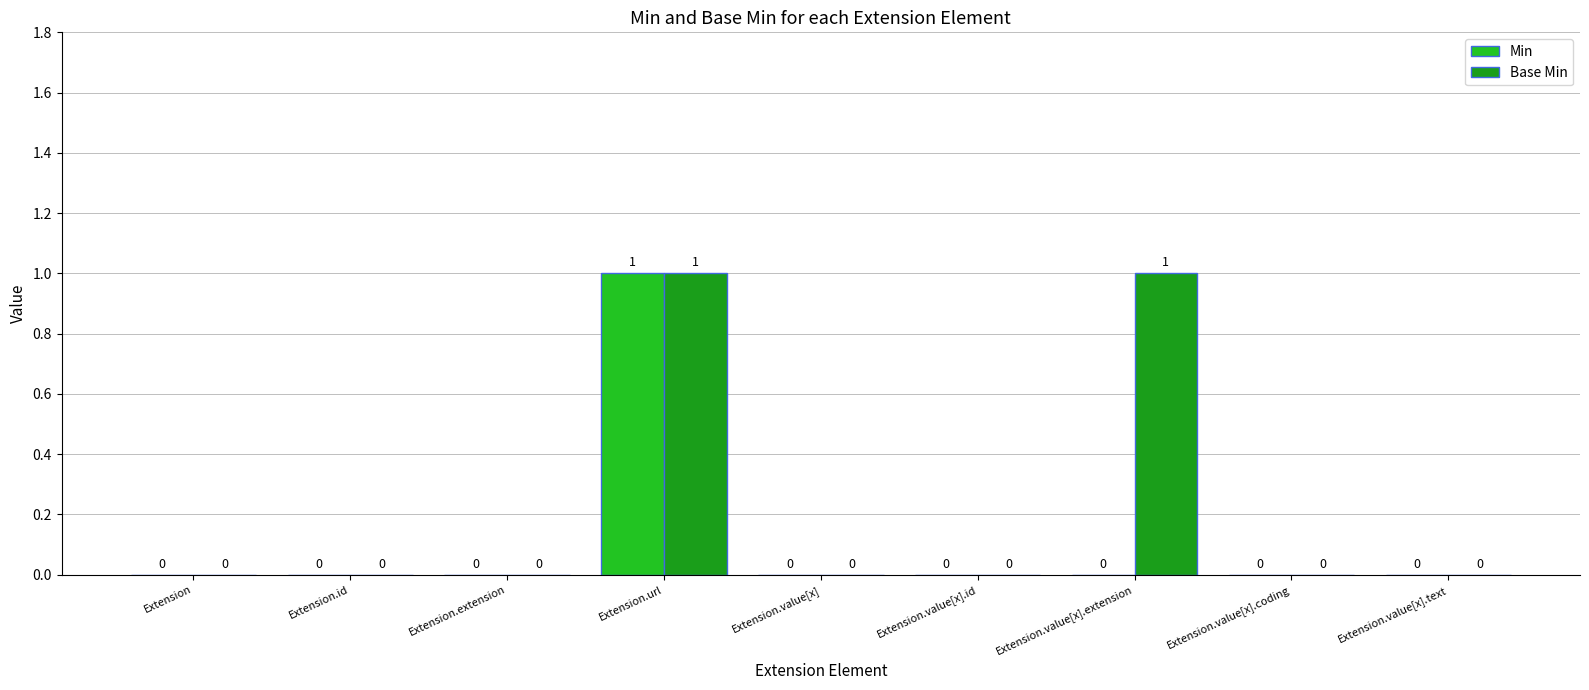

The Base Min series shows 0 at Extension.value[x].id. True or false?

True